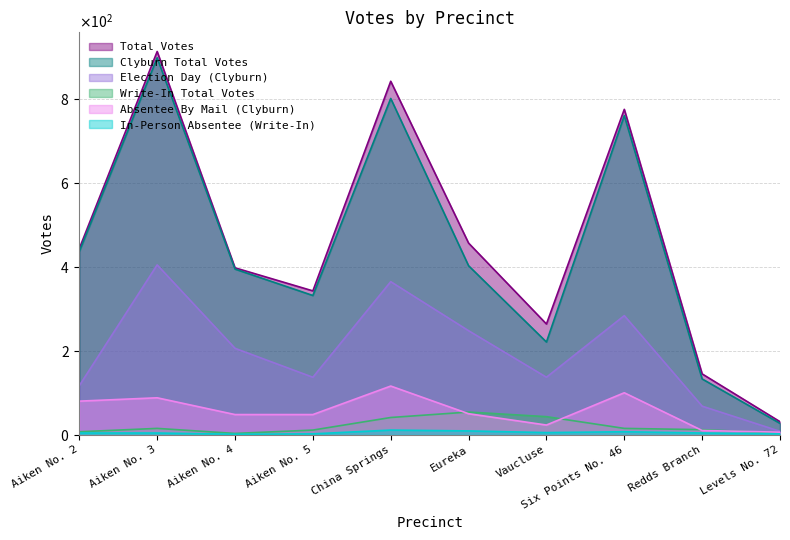

Reading left to right, transcribe all the data shown in this chart.

Total Votes: Aiken No. 2=444	Aiken No. 3=914	Aiken No. 4=398	Aiken No. 5=343	China Springs=843	Eureka=457	Vaucluse=264	Six Points No. 46=776	Redds Branch=145	Levels No. 72=31
Clyburn Total Votes: Aiken No. 2=437	Aiken No. 3=899	Aiken No. 4=395	Aiken No. 5=332	China Springs=802	Eureka=403	Vaucluse=221	Six Points No. 46=761	Redds Branch=133	Levels No. 72=27
Election Day (Clyburn): Aiken No. 2=117	Aiken No. 3=405	Aiken No. 4=206	Aiken No. 5=137	China Springs=365	Eureka=248	Vaucluse=137	Six Points No. 46=284	Redds Branch=68	Levels No. 72=8
Write-In Total Votes: Aiken No. 2=7	Aiken No. 3=15	Aiken No. 4=3	Aiken No. 5=11	China Springs=41	Eureka=54	Vaucluse=43	Six Points No. 46=15	Redds Branch=12	Levels No. 72=4
Absentee By Mail (Clyburn): Aiken No. 2=80	Aiken No. 3=88	Aiken No. 4=48	Aiken No. 5=48	China Springs=116	Eureka=50	Vaucluse=23	Six Points No. 46=100	Redds Branch=10	Levels No. 72=6
In-Person Absentee (Write-In): Aiken No. 2=4	Aiken No. 3=4	Aiken No. 4=1	Aiken No. 5=2	China Springs=11	Eureka=9	Vaucluse=5	Six Points No. 46=7	Redds Branch=4	Levels No. 72=2